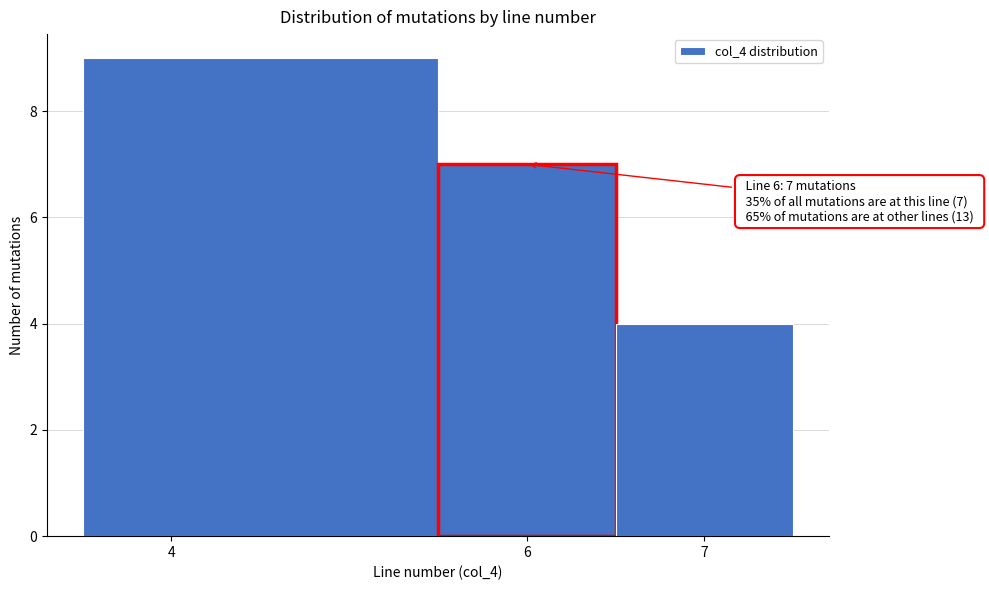

Which range on the x-axis has the tallest bar?

3.5 to 5.5